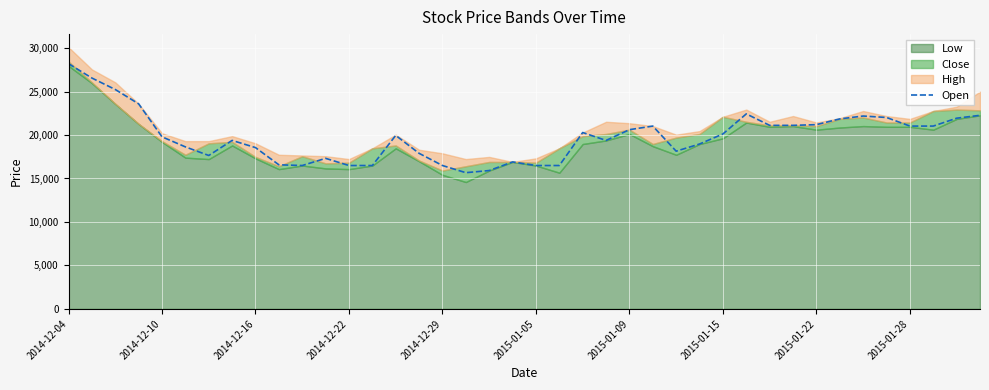

Between 32 and 38, which is larger?

38